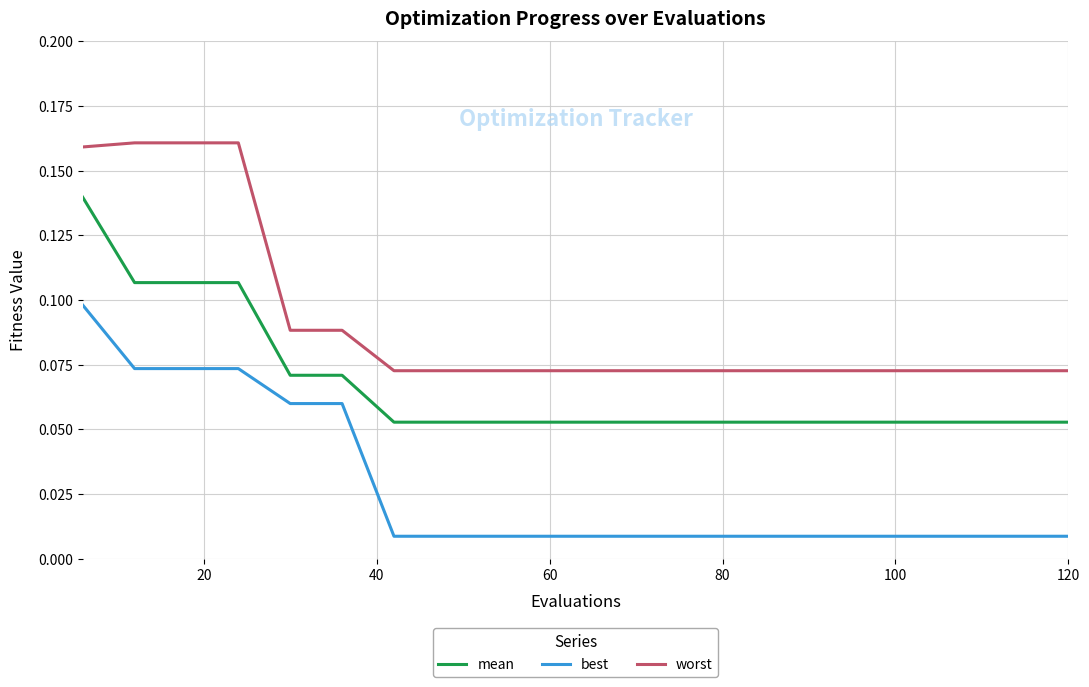

Rank the series by their average value, from highest to lowest.

worst, mean, best